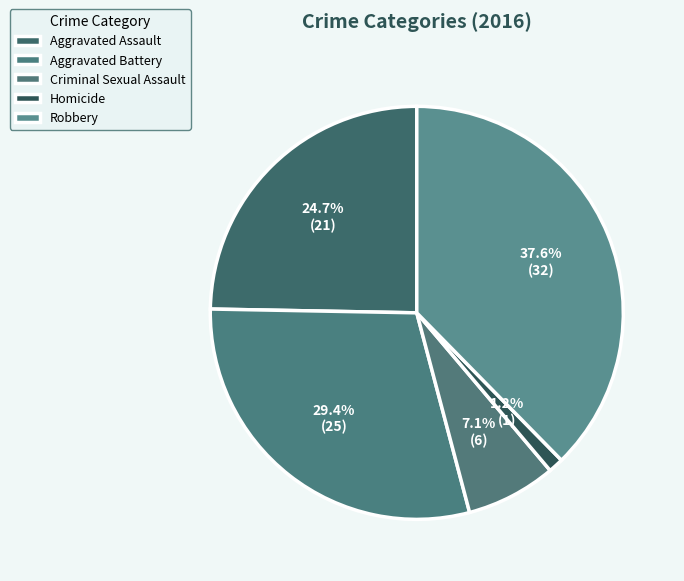

Rank the categories by value from highest to lowest.

Robbery, Aggravated Battery, Aggravated Assault, Criminal Sexual Assault, Homicide